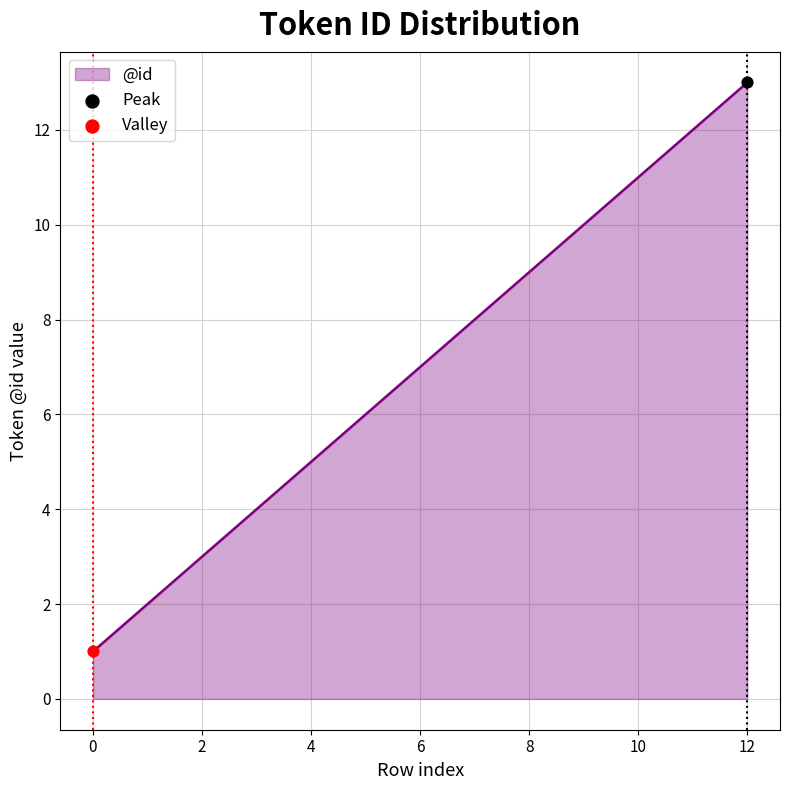

What is the smallest value displayed?

1.0